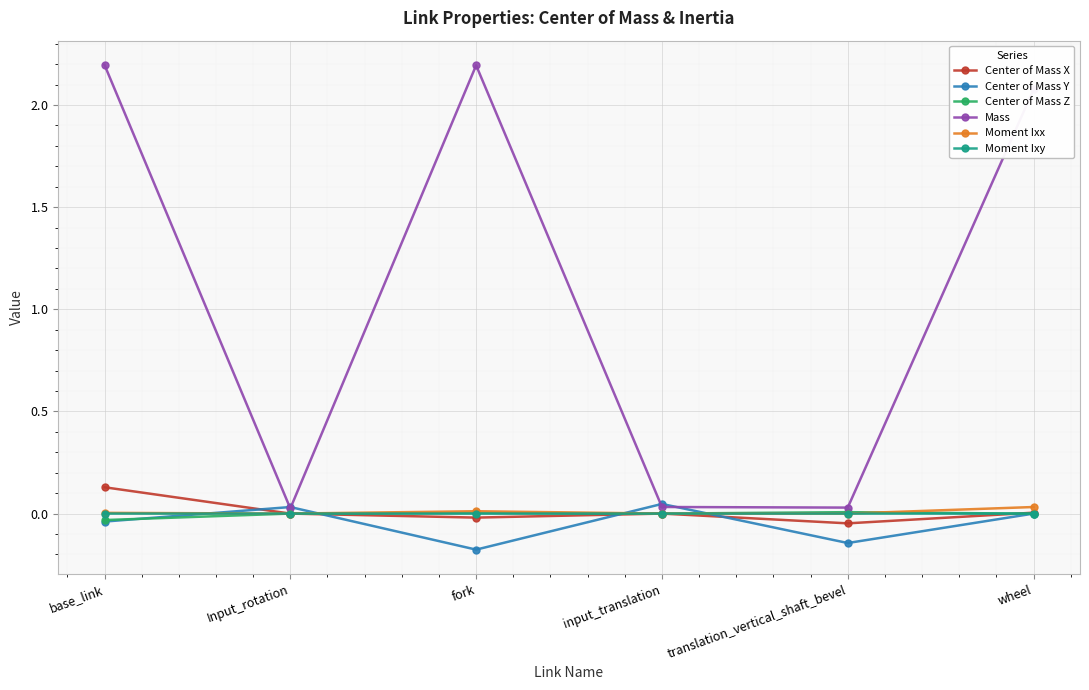

At which category is the sum across all series the highest?

base_link